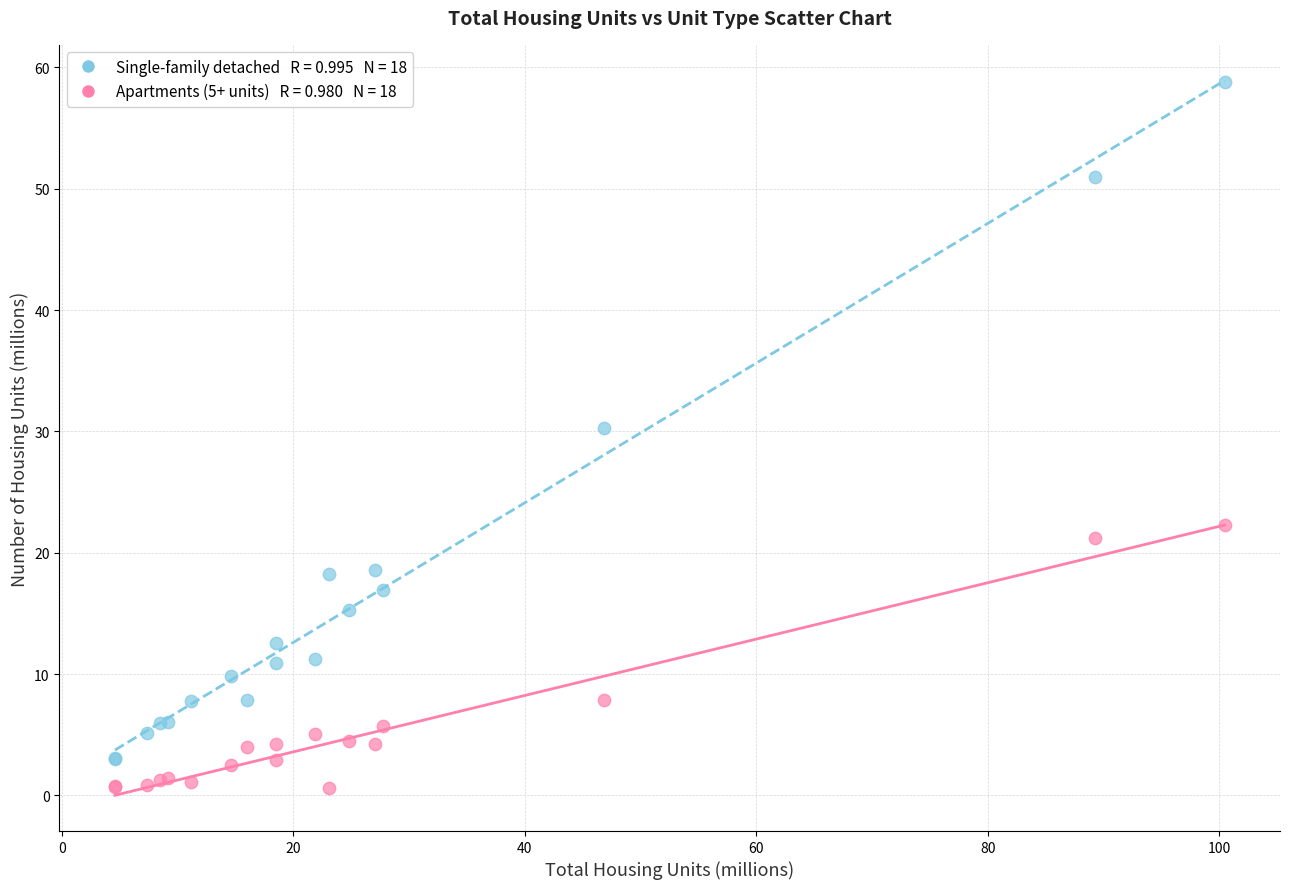

Across all series, what Y value is closest to 29?

30.3